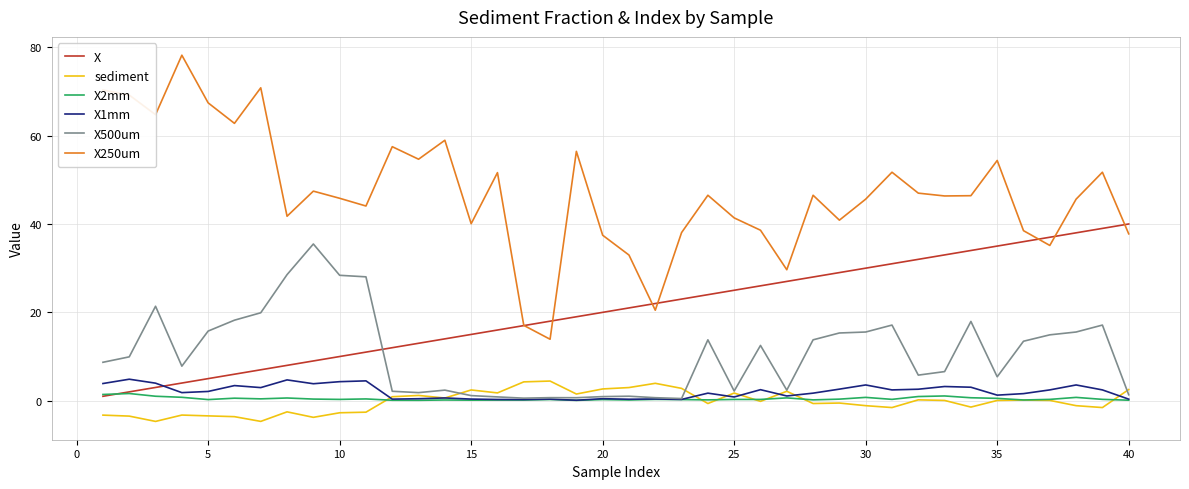

What is the highest value of the sediment series?

4.4